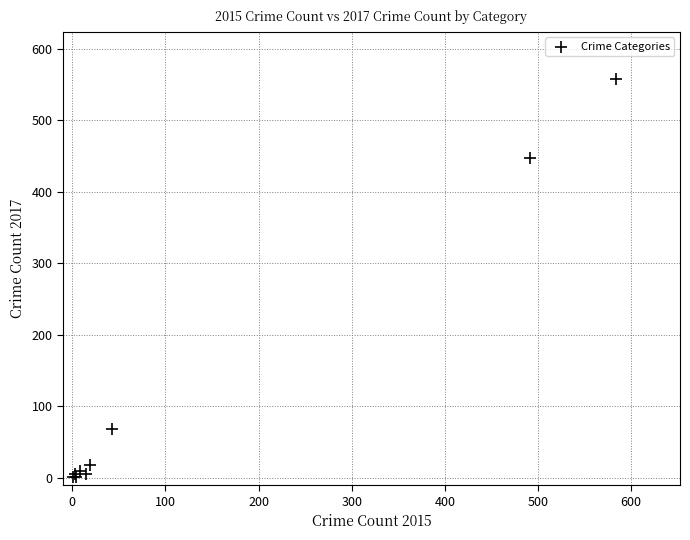

What Y value in the scatter plot is closest to 279?

447